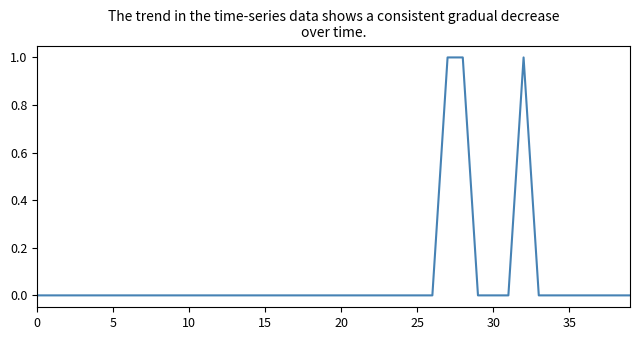

What is the label of the 23rd point from the right?

17